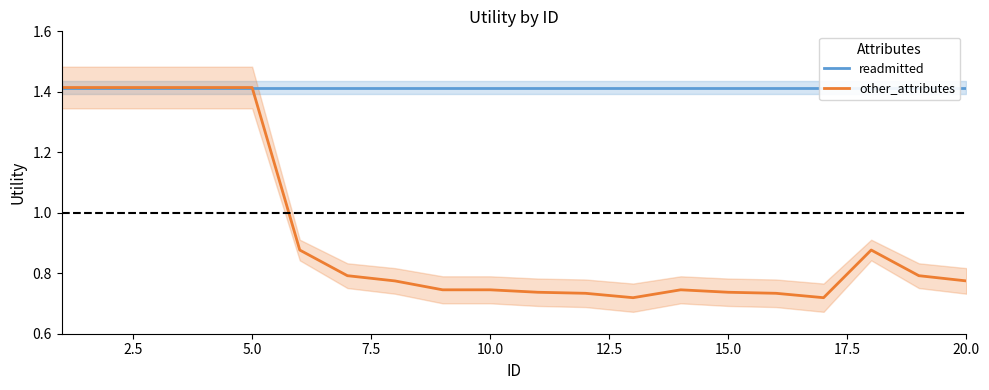

Is it true that other_attributes equals 1.0 at 20.0?

False